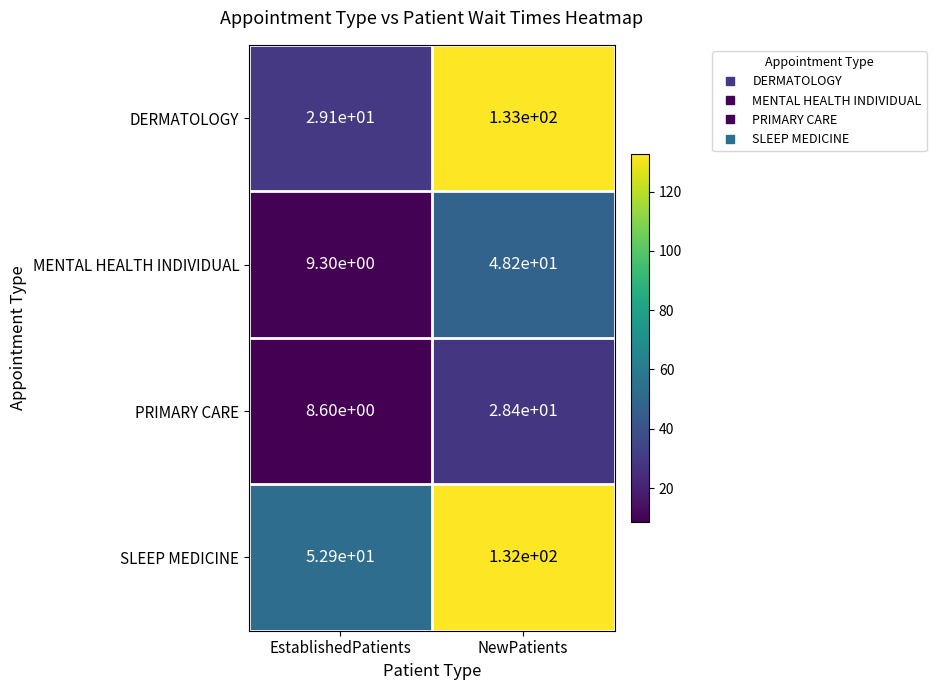

What is the difference between the highest and lowest values at NewPatients?

104.6